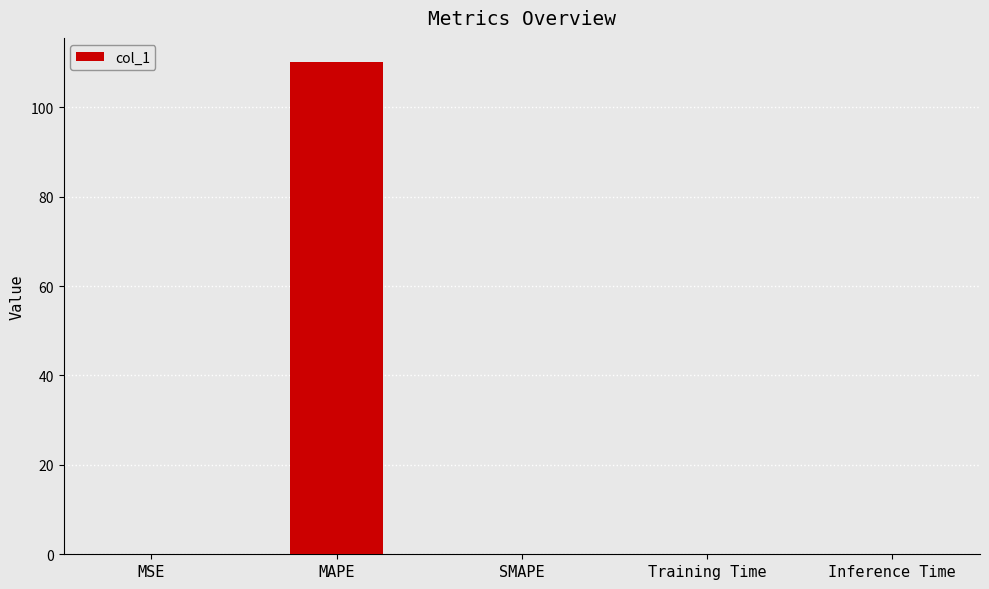

Is it true that the value at Inference Time is 0.0?

True